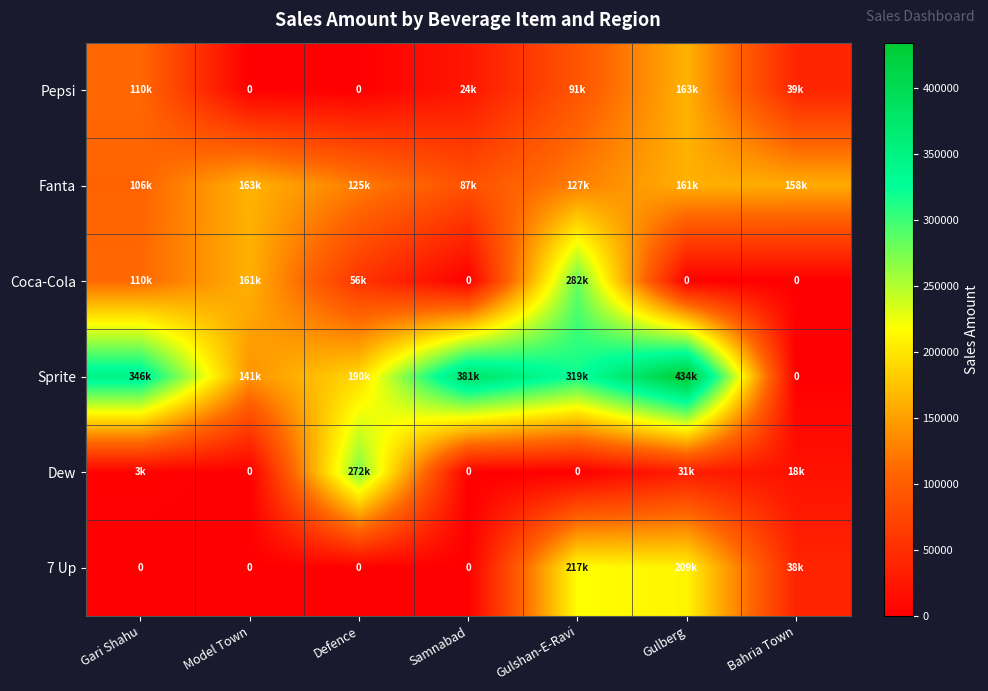

At how many categories does at least one series exceed 244853?

5